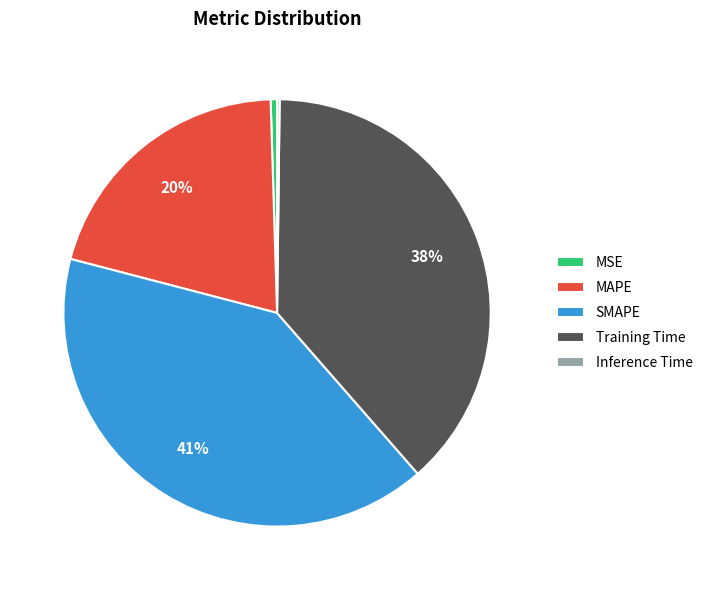

True or false: SMAPE accounts for 51% of the total.

False